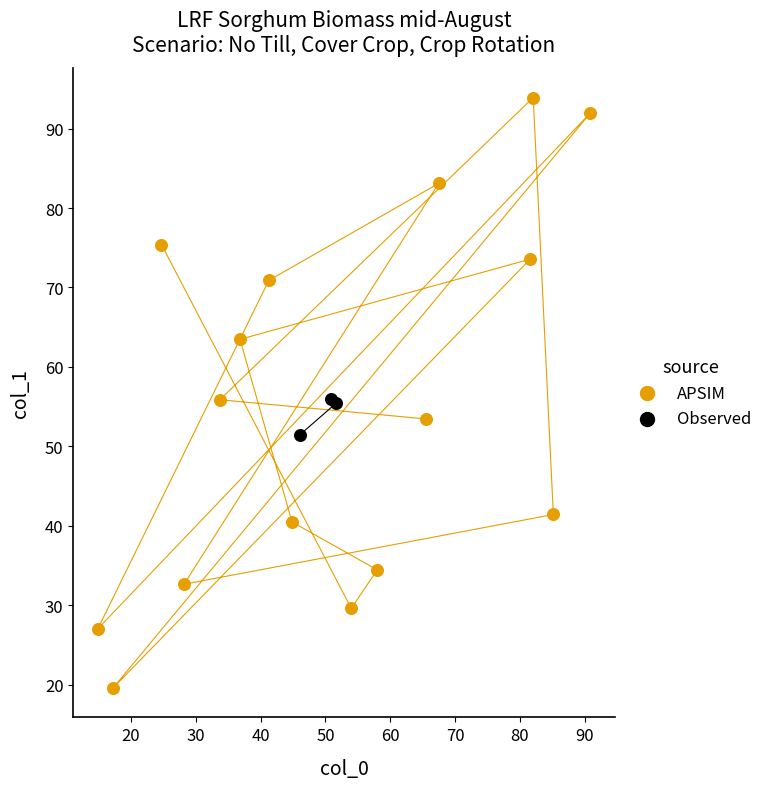

Which series contains the lowest Y value?

APSIM